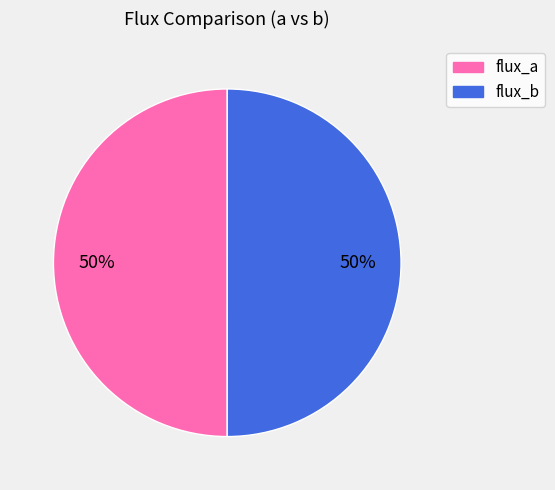

Do flux_a and flux_b together represent more than half of the pie?

Yes